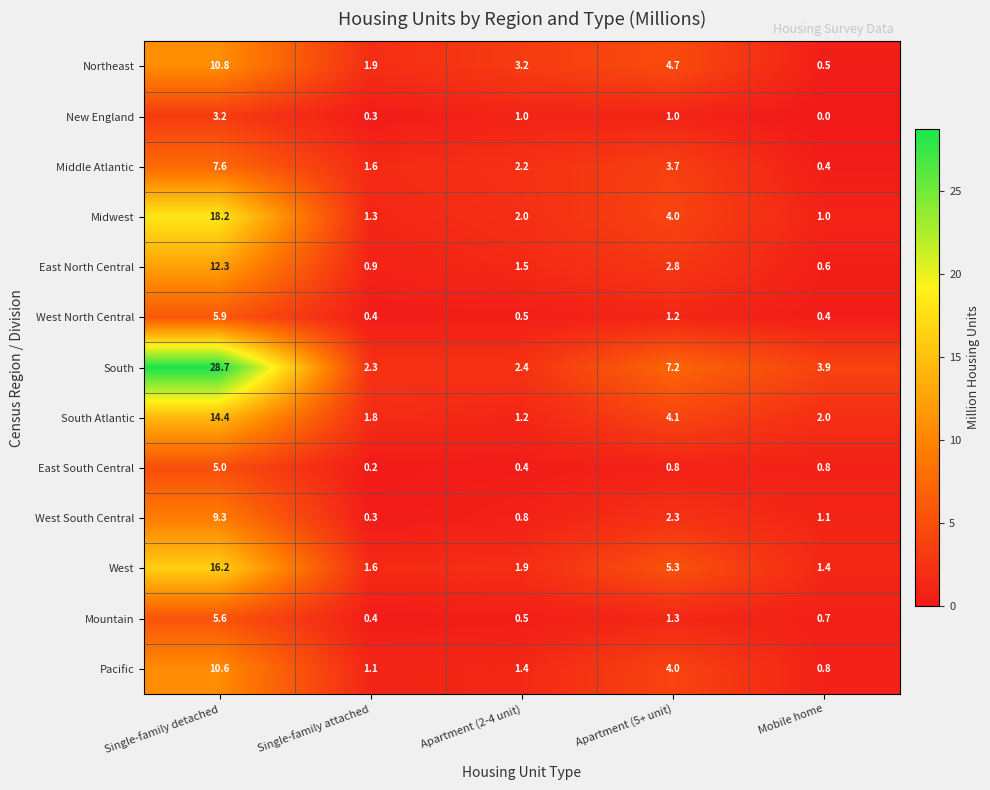

What is the total value across all series at Mobile home?

13.6